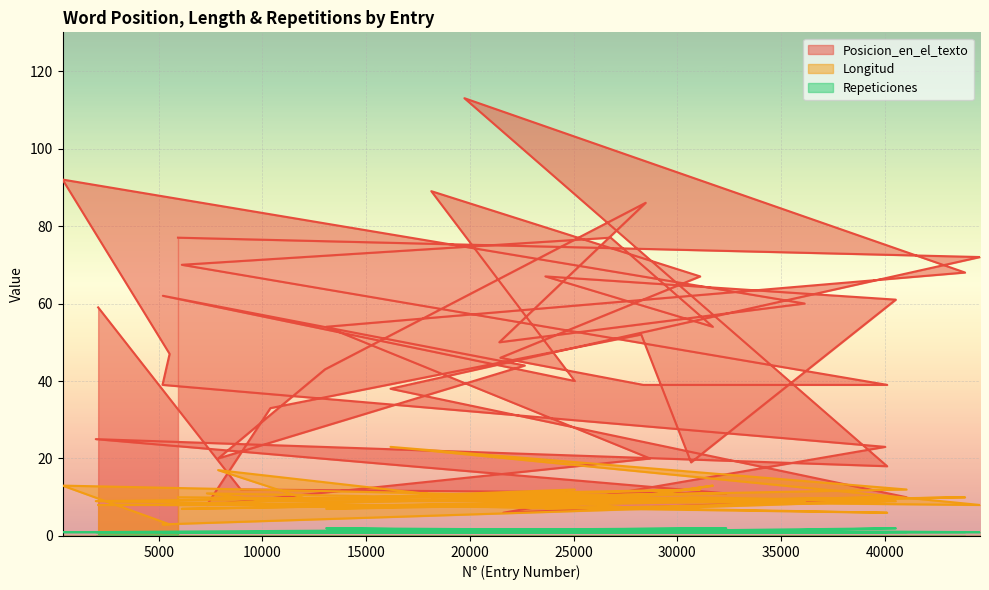

The Posicion_en_el_texto series shows 38 at 16177. True or false?

True